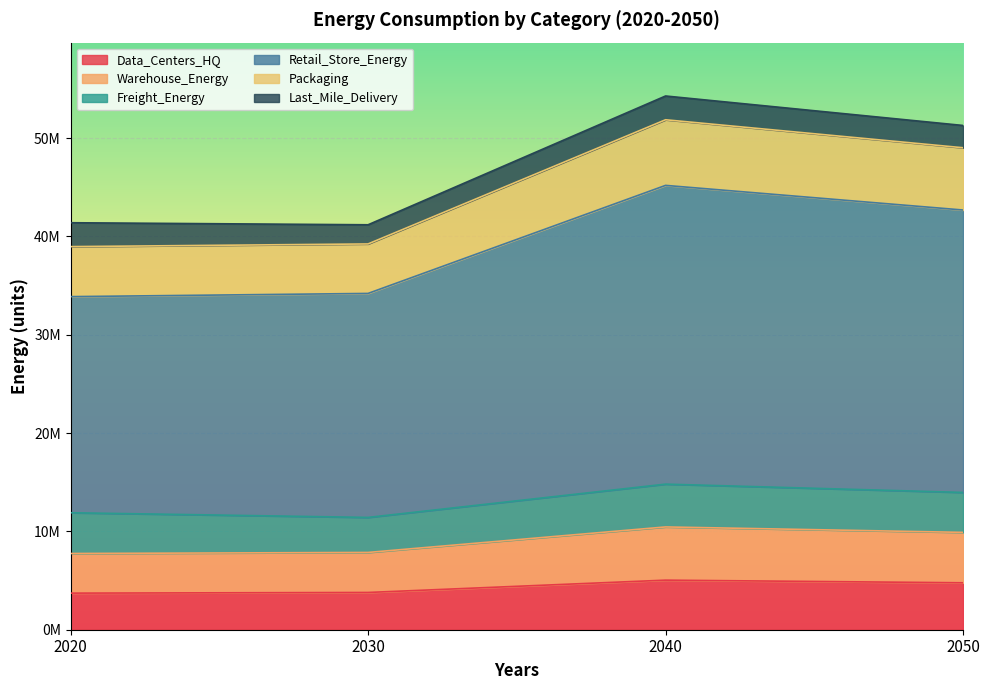

What is the value of the Warehouse_Energy point at the 3rd from the left?

10452869.3